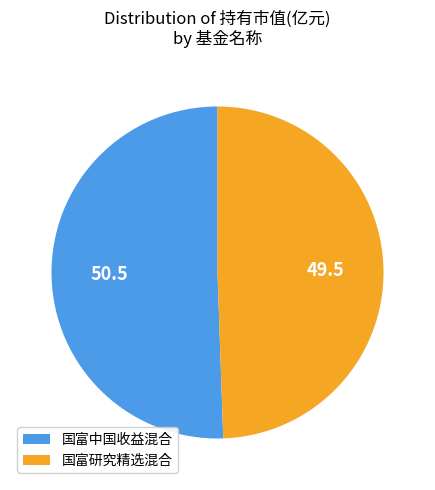

Which category accounts for the majority?

国富中国收益混合